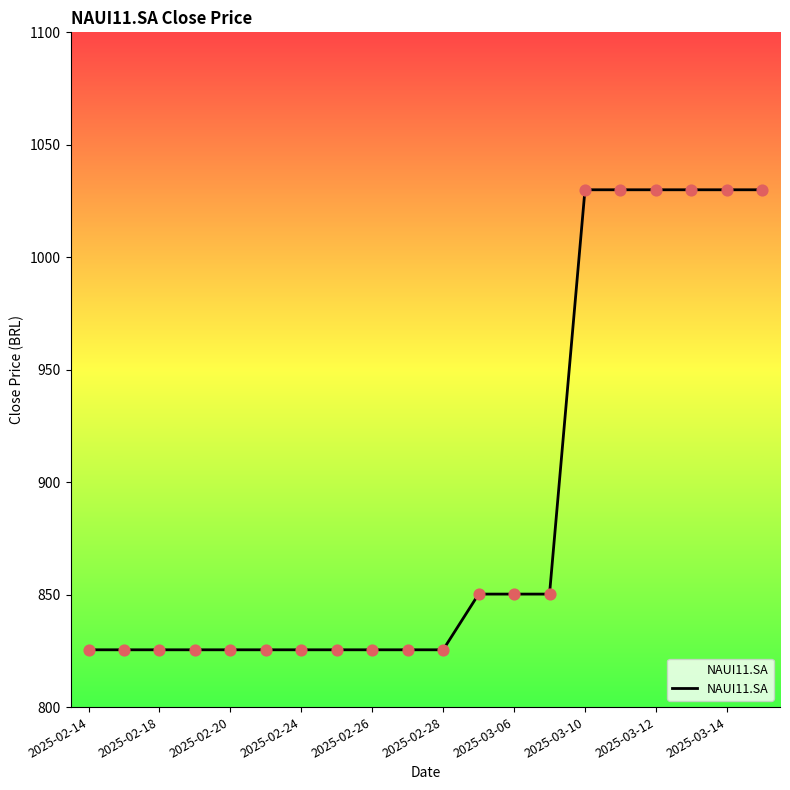

What is the greatest value displayed?

1030.0